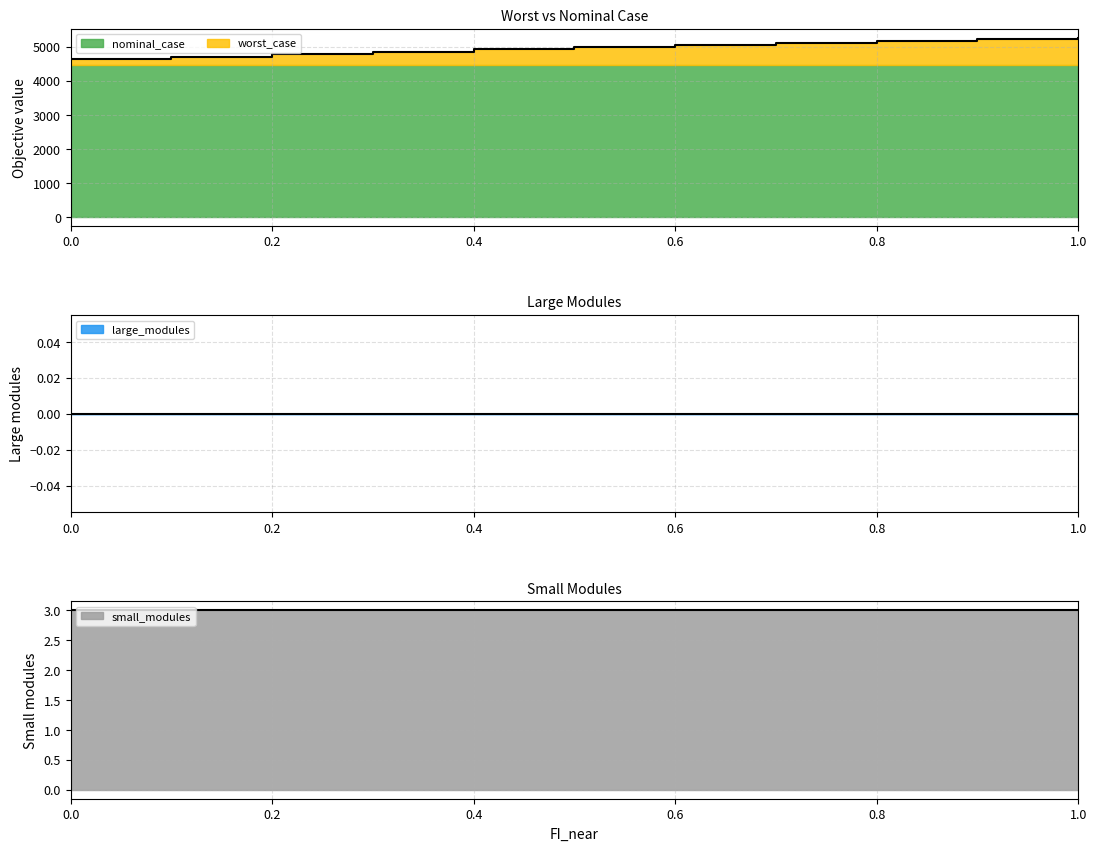

Reading right to left, transcribe all the data shown in this chart.

worst_case: 5264.7	5238.0	5162.7	5108.8	5053.2	5001.7	4926.4	4851.1	4775.9	4700.6	4625.3
nominal_case: 4471.4	4471.4	4471.4	4471.4	4471.4	4471.4	4471.4	4471.4	4471.4	4471.4	4471.4
large_modules: 0.0	0.0	0.0	0.0	0.0	0.0	0.0	0.0	0.0	0.0	0.0
small_modules: 3.0	3.0	3.0	3.0	3.0	3.0	3.0	3.0	3.0	3.0	3.0